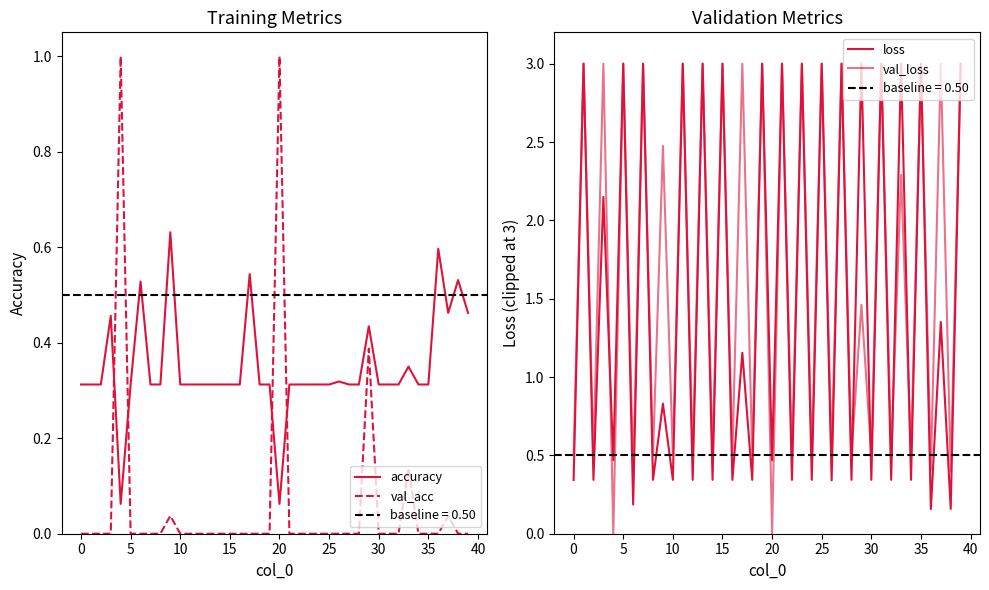

True or false: val_loss has a value of 1.5 at 29.

True